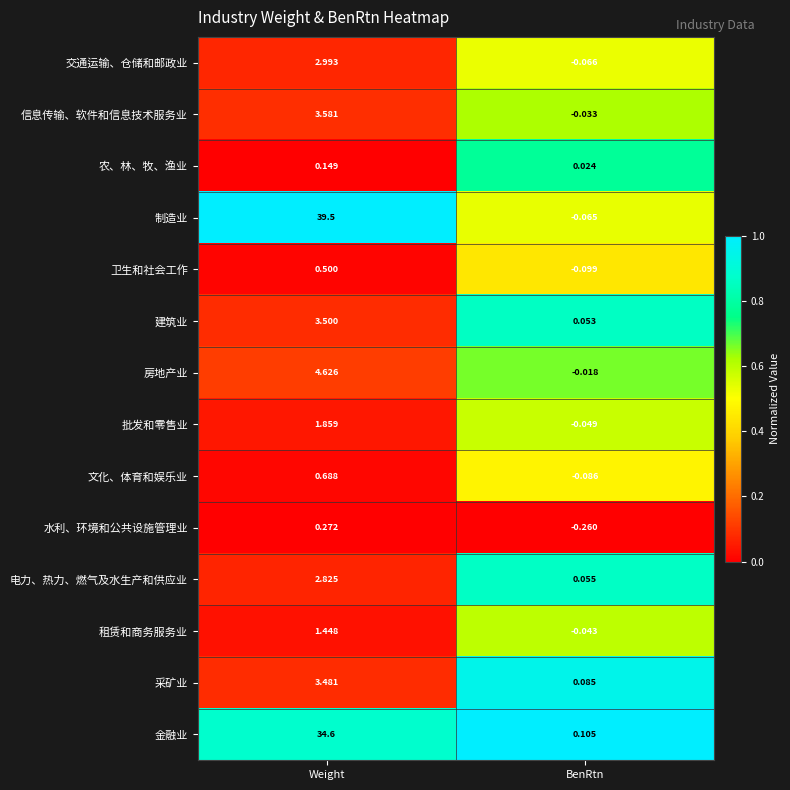

How many series are shown in this chart?

14